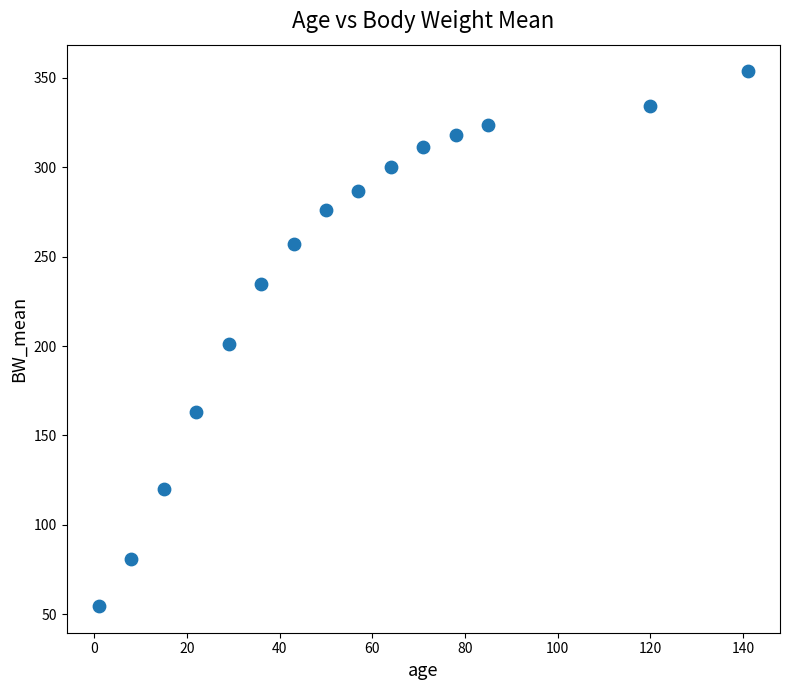

What is the range of Y values (max minus min)?

299.0